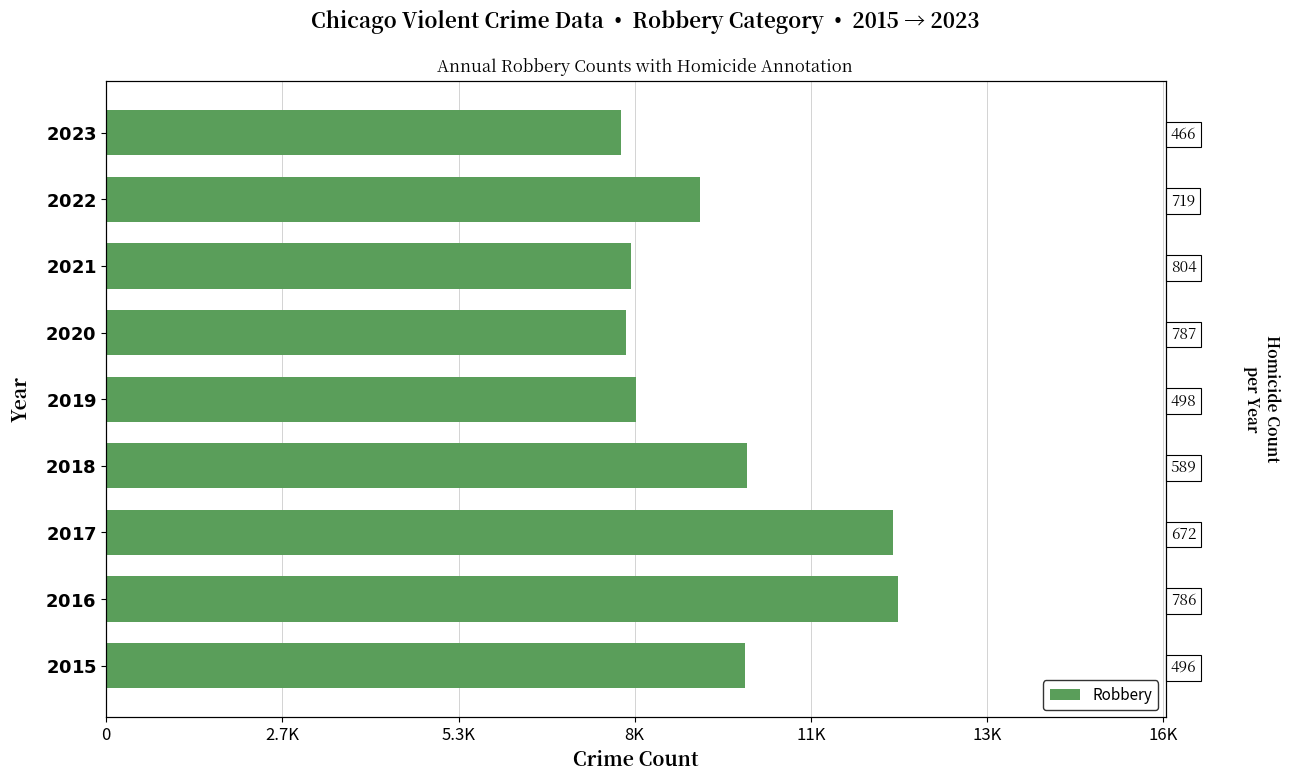

How many data points are less than 8964?

4